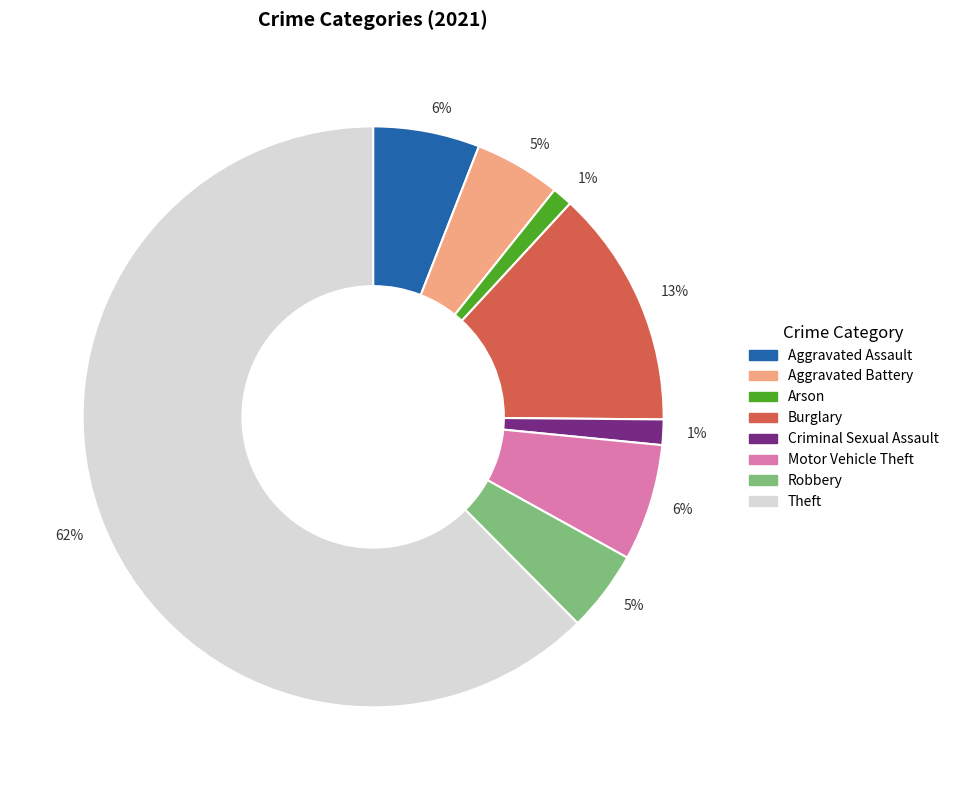

Does any single category account for the majority?

Yes